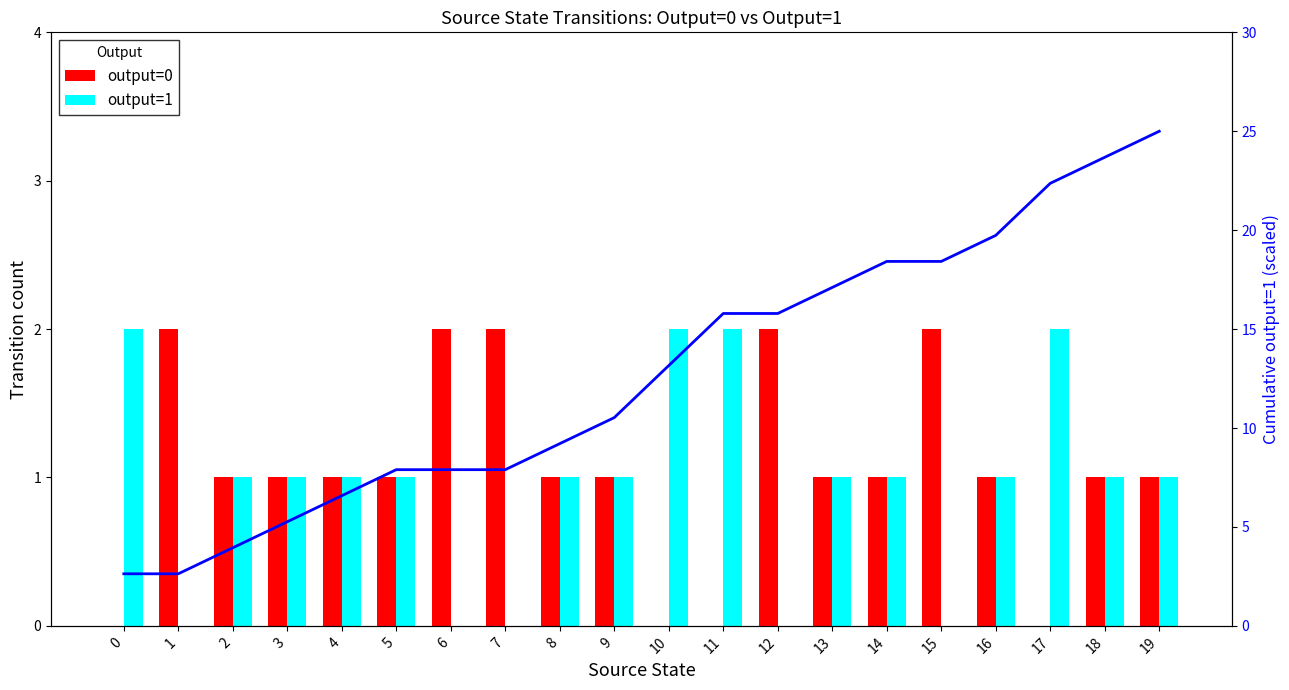

How many values in the Cumulative output=1 (scaled) series exceed 13?

10